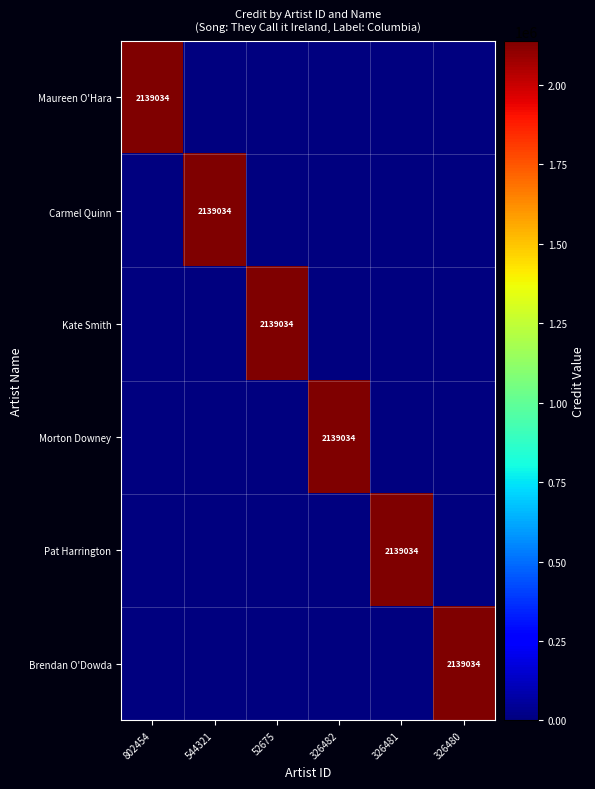

True or false: Morton Downey has a value of 3047868 at 326482.

False